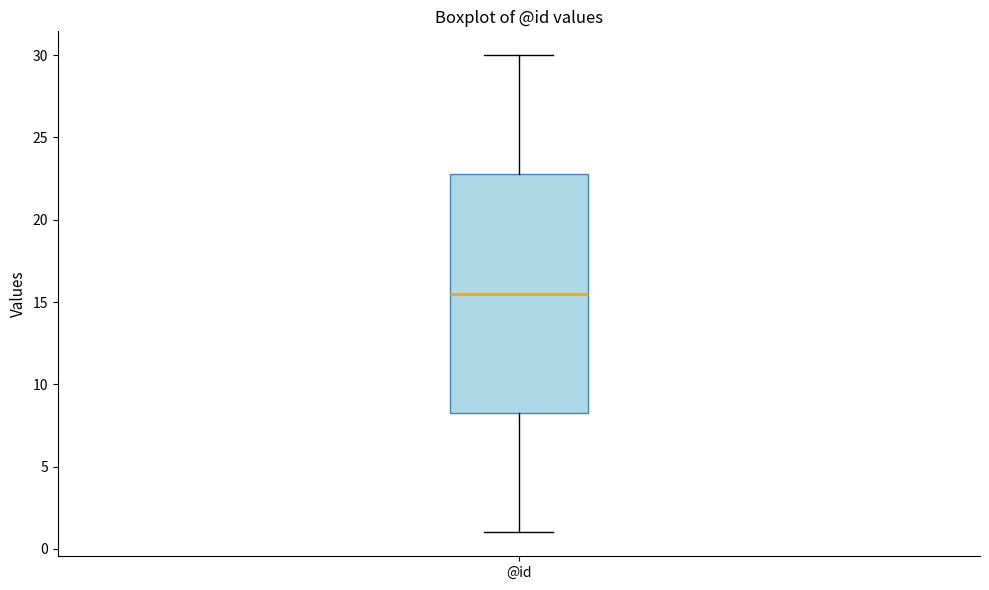

Transcribe this box plot: give where the median line is, the range the box spans, and where the two whiskers end, as read against the y-axis. The values are not printed on the chart, so give them approximately, as read against the axis.

median 15.5, box 8.5 to 23.0, whiskers 1.0 to 30.0